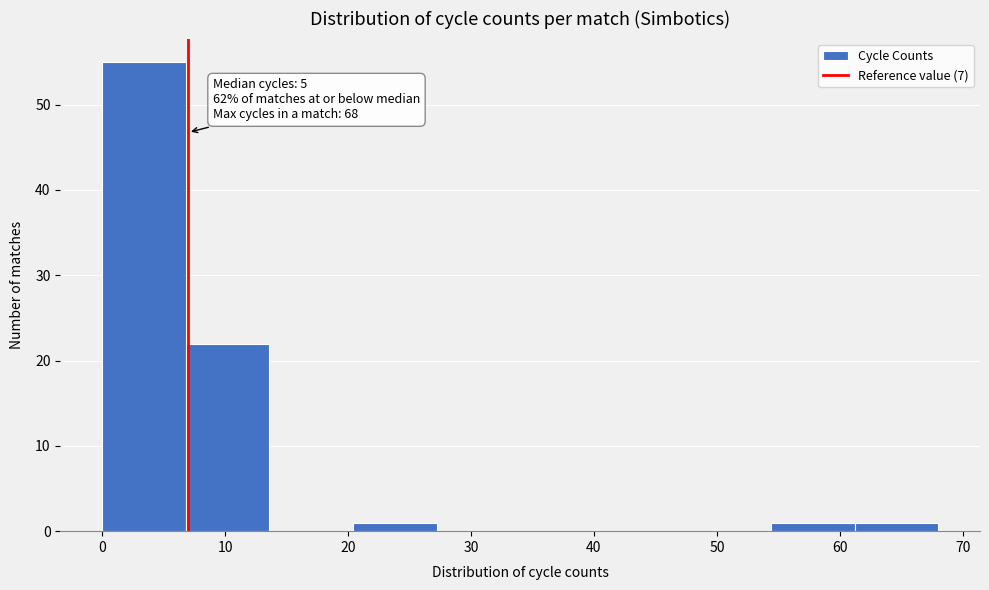

Over which range of the x-axis is the bar tallest?

0.0 to 6.8